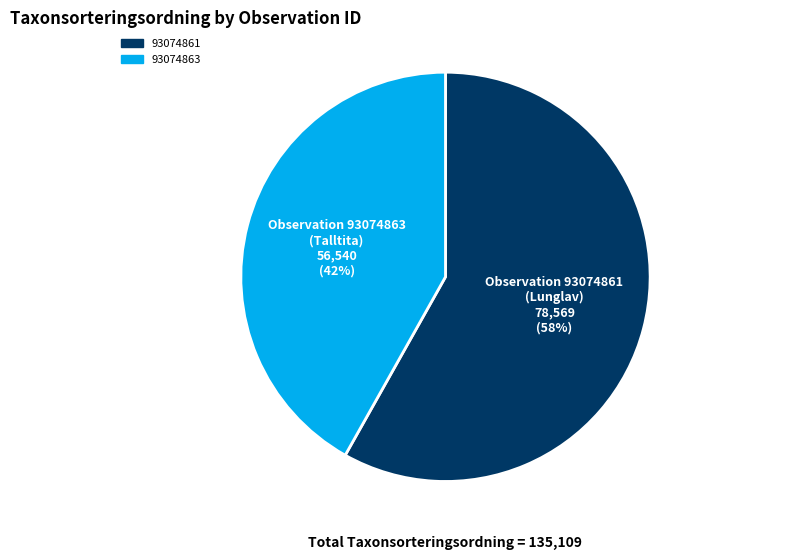

To the nearest percent, what portion does 93074863 represent?

42%